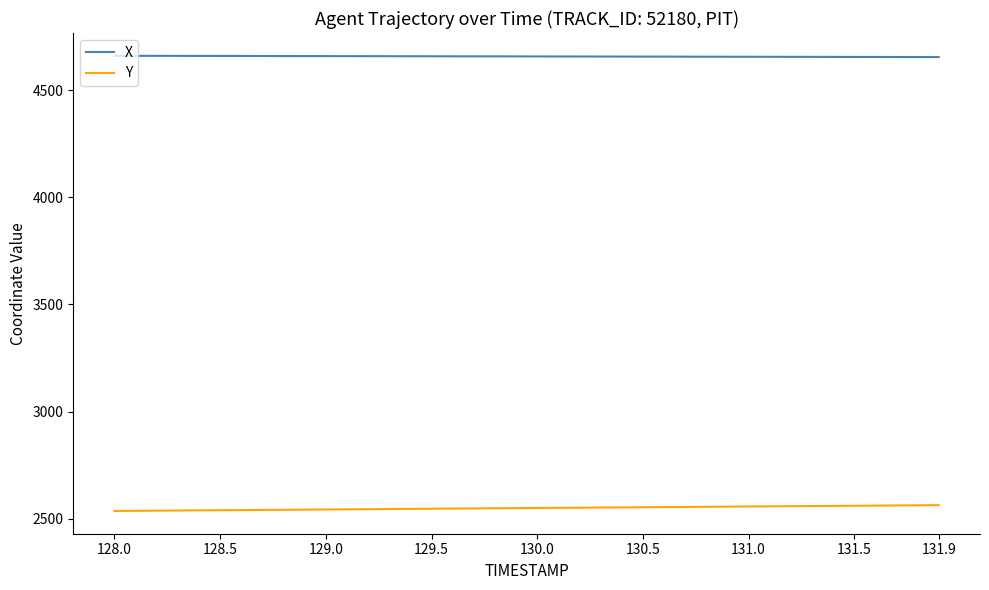

True or false: X and Y intersect in this chart.

False